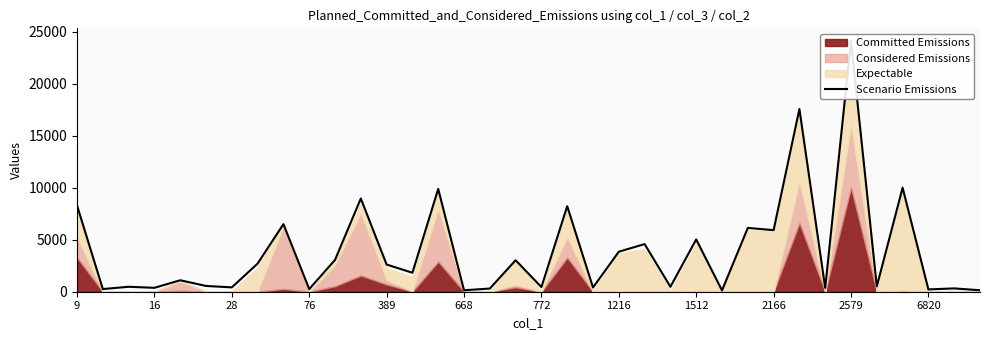

The value at 9 is 8292.2. True or false?

True